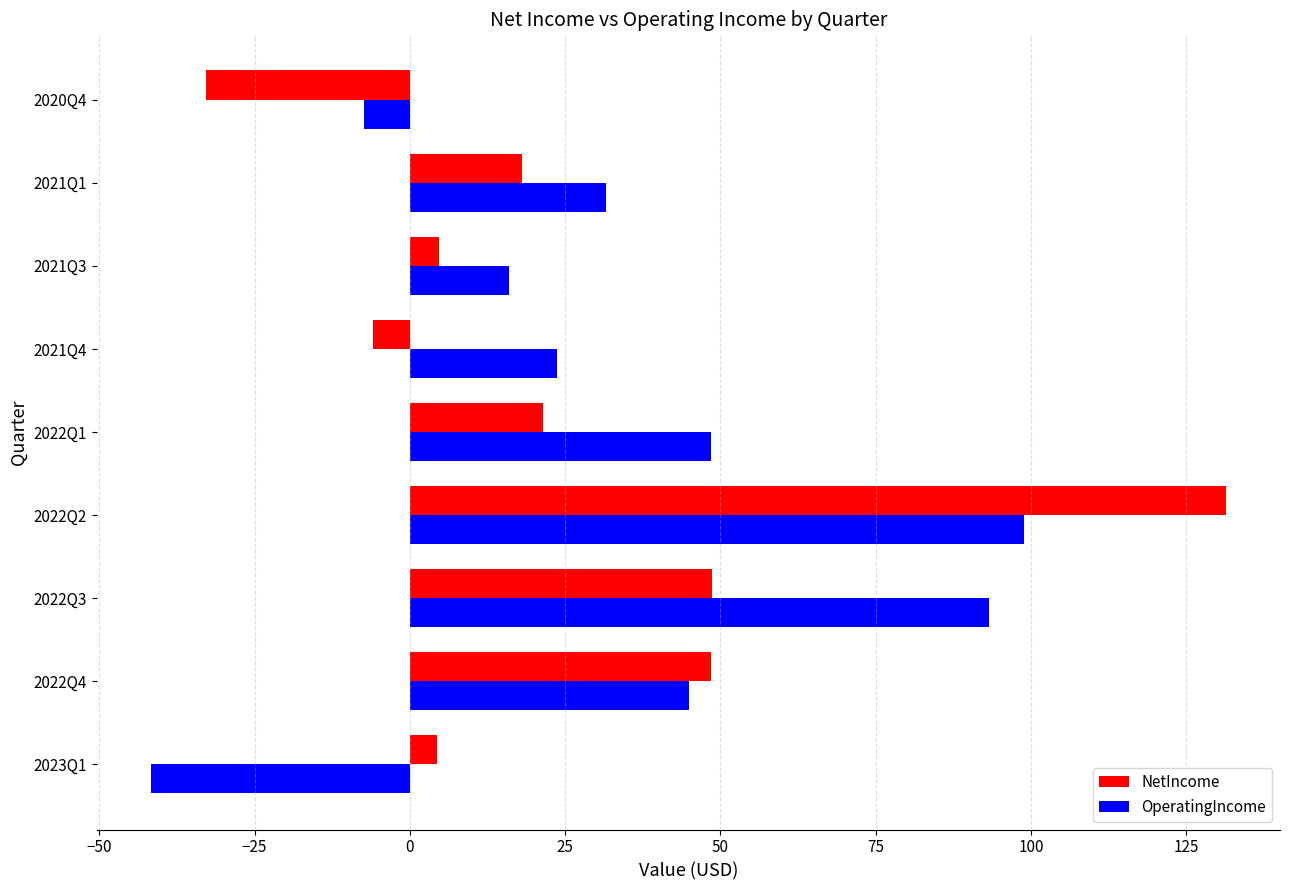

What is the average value of the OperatingIncome series?

34.2